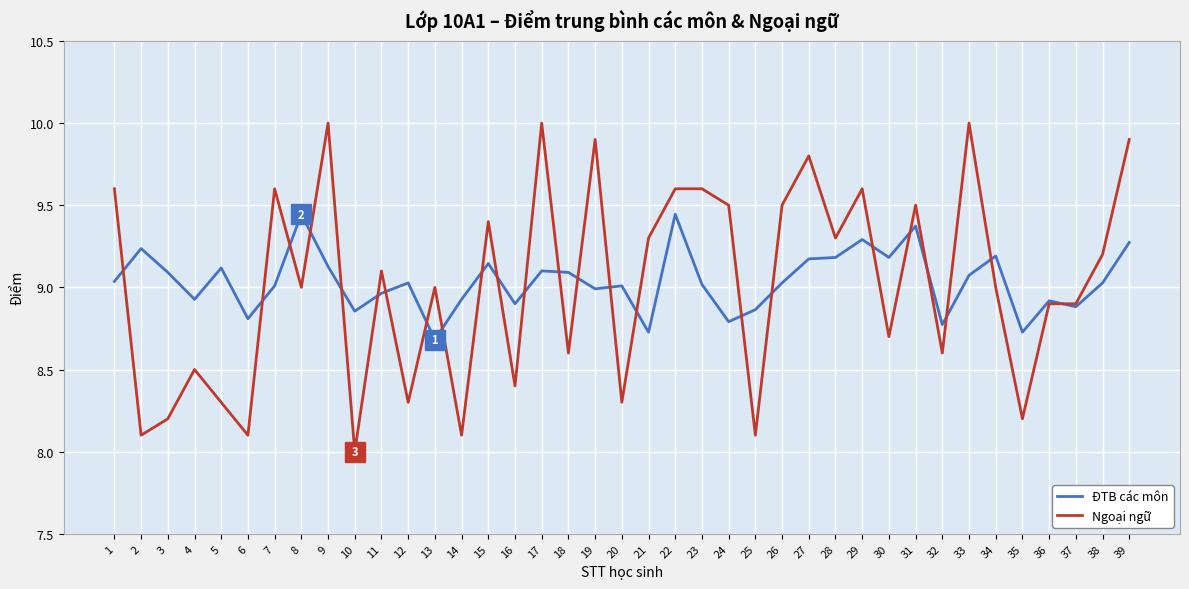

What is the spread (max minus min) of values at 8?

0.4